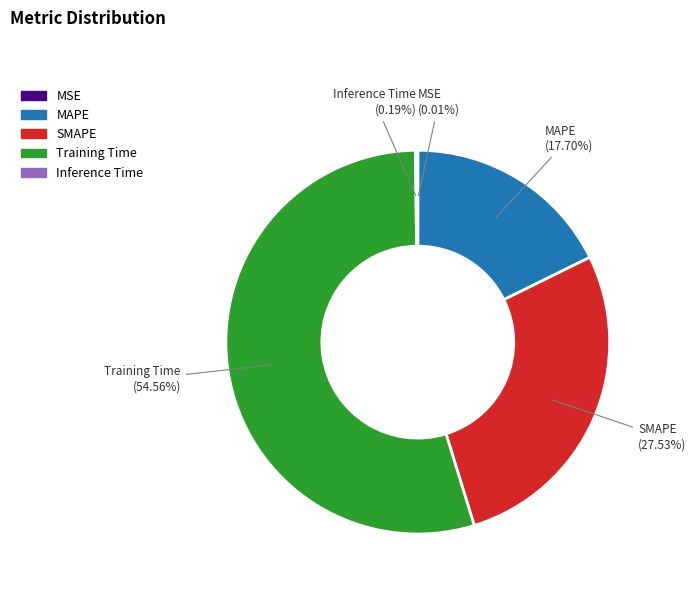

Which slice is the largest?

Training Time